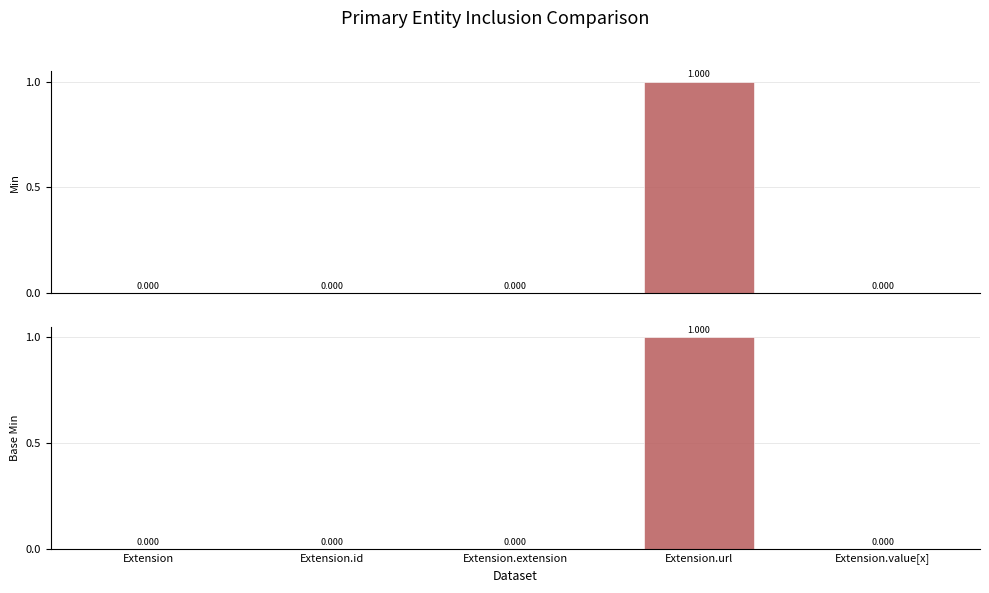

Reading right to left, transcribe all the data shown in this chart.

Min: Extension.value[x]=0	Extension.url=1	Extension.extension=0	Extension.id=0	Extension=0
Base Min: Extension.value[x]=0	Extension.url=1	Extension.extension=0	Extension.id=0	Extension=0